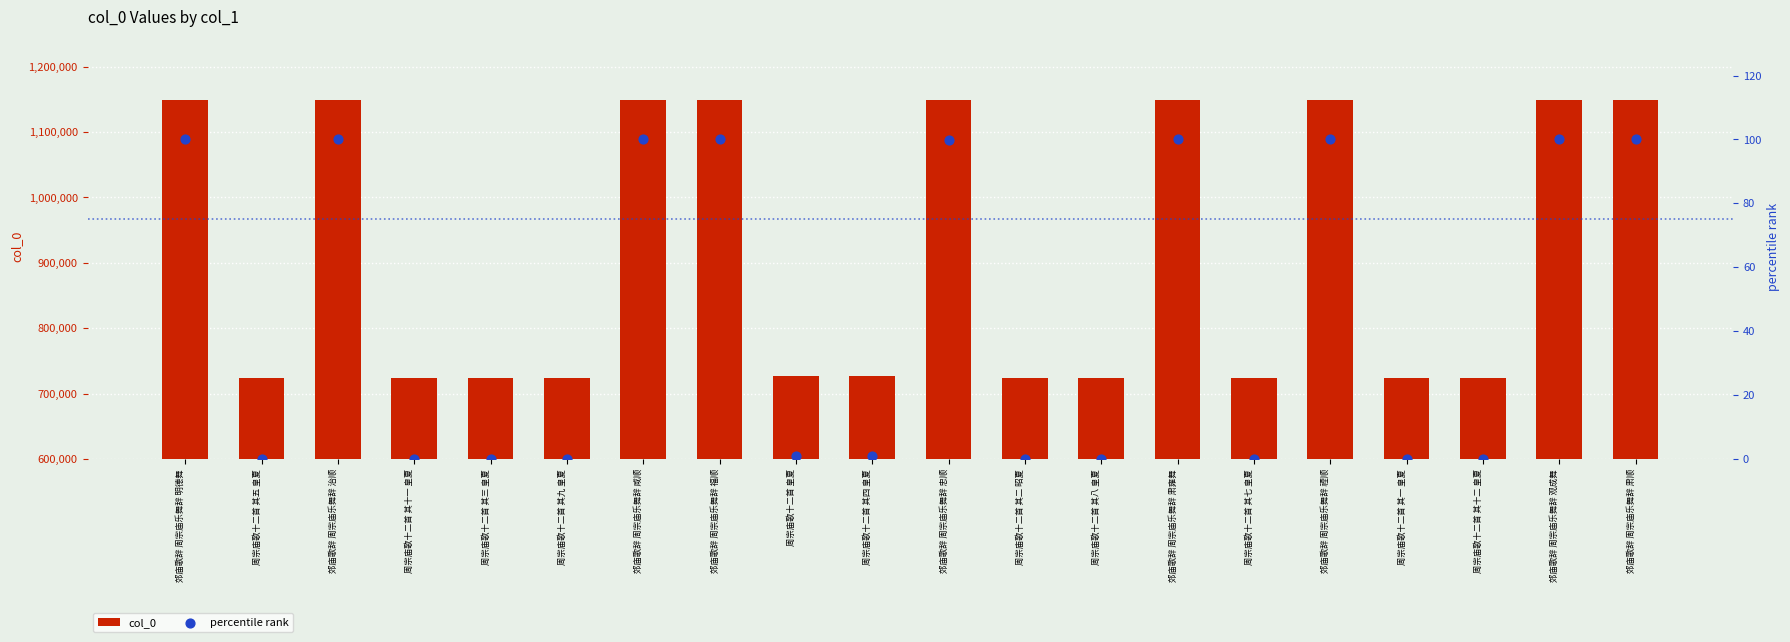

What is the total value across all series at 郊庙歌辞 周宗庙乐舞辞 肃雍舞?

1148672.0